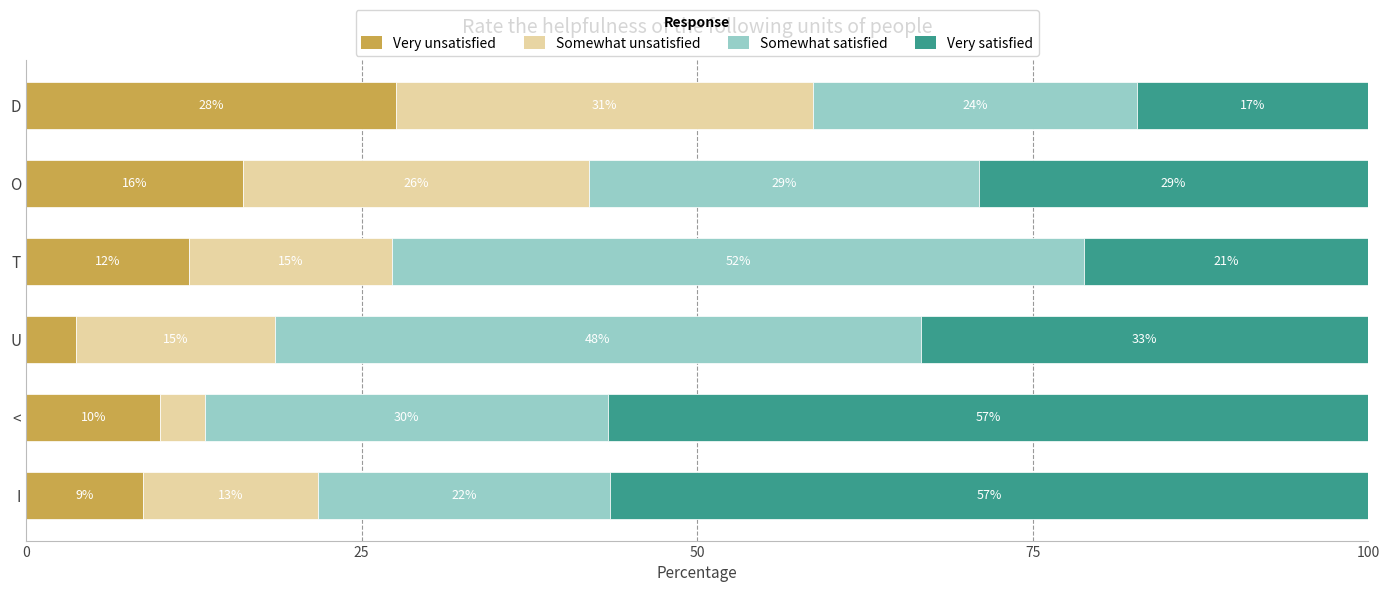

What are all the series names shown in the legend?

Very unsatisfied, Somewhat unsatisfied, Somewhat satisfied, Very satisfied